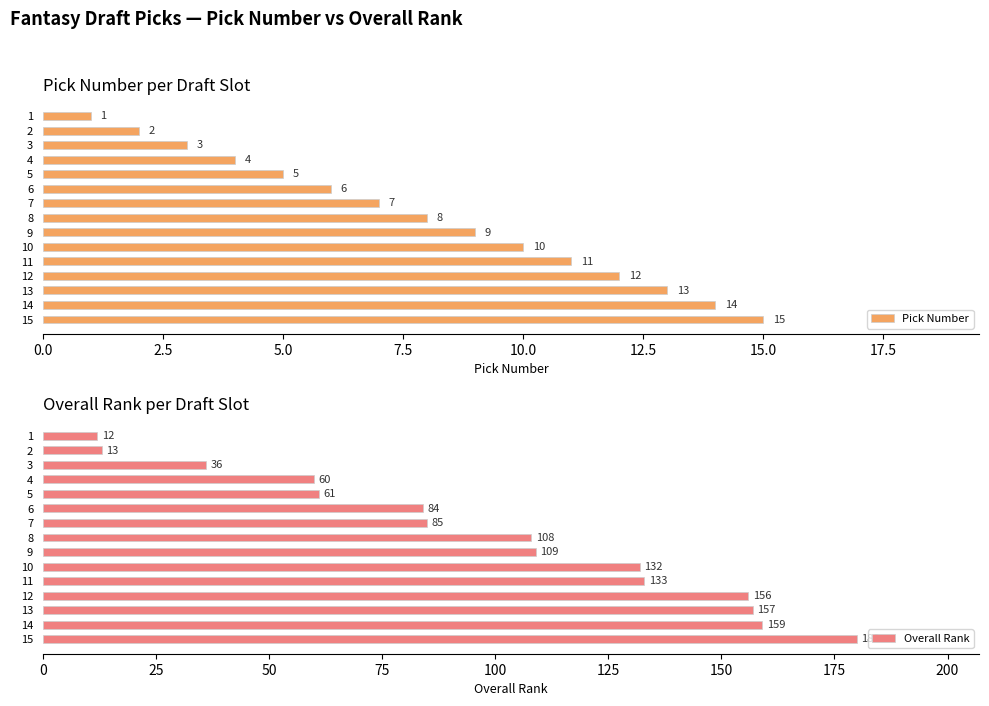

Read the Pick Number value at 6.

6